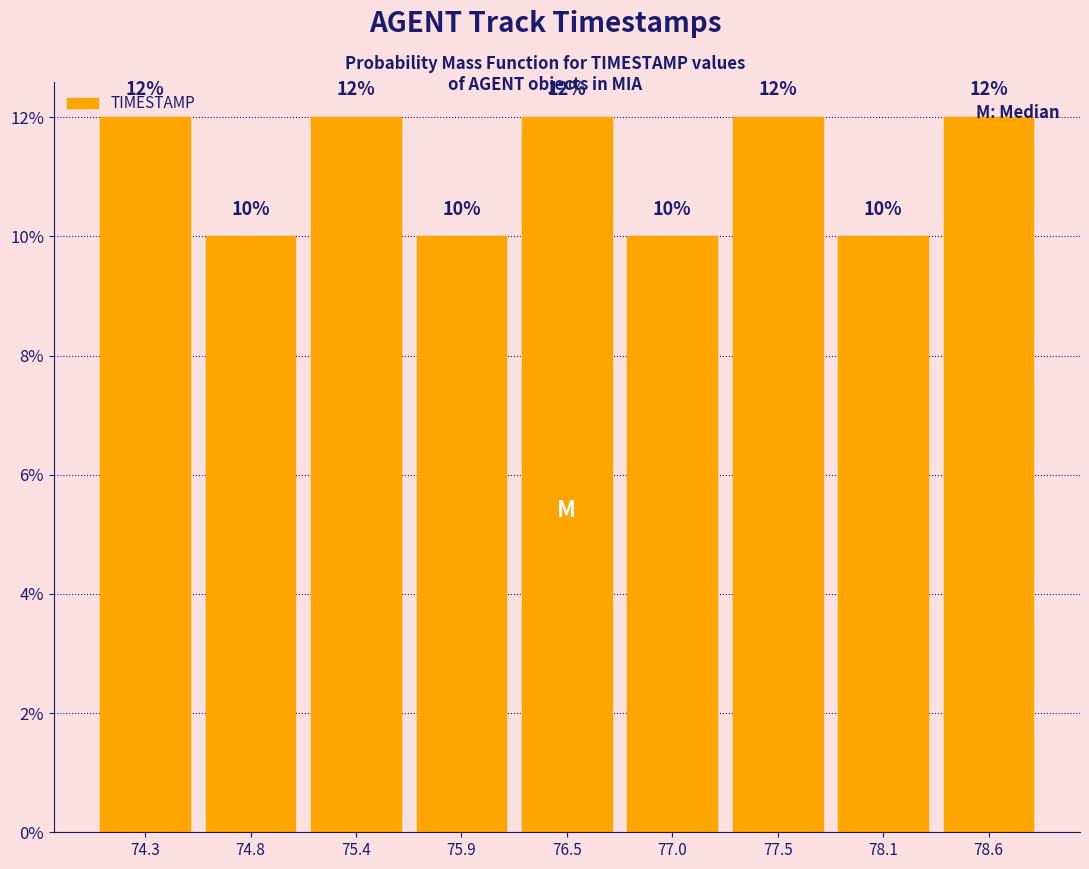

What is the height of the bar covering 74.5 to 75.1 on the x-axis? The bar edges are not printed on the chart, so give them approximately, as read against the axis.

10